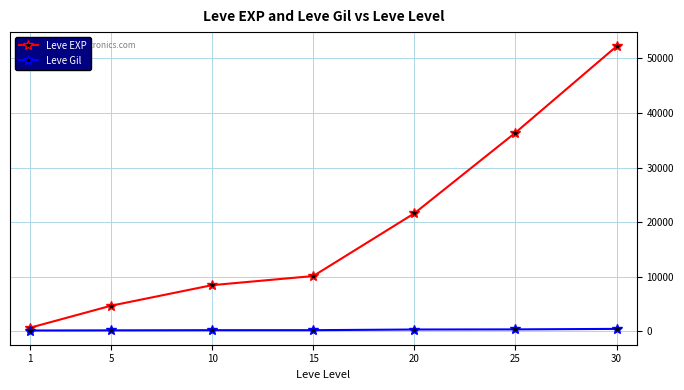

Count the number of data series in this chart.

2